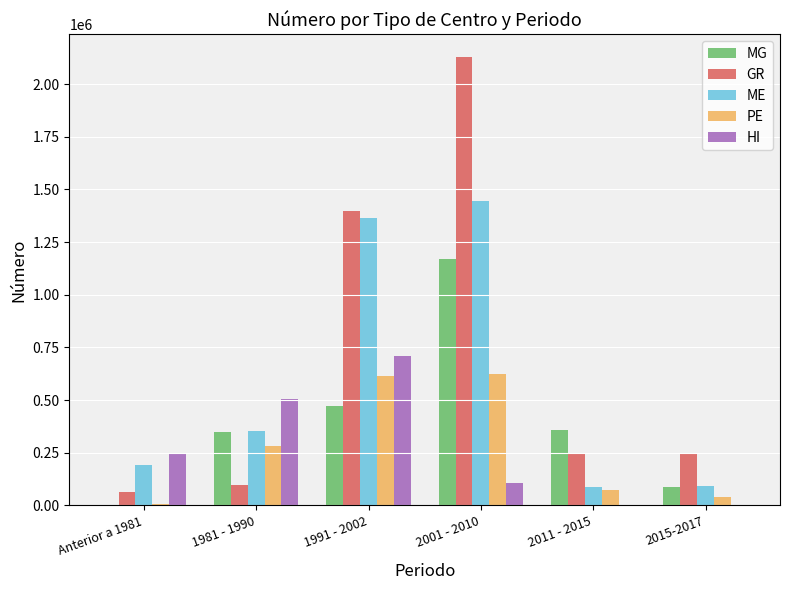

Which series changed the most between 1981 - 1990 and 1991 - 2002?

GR